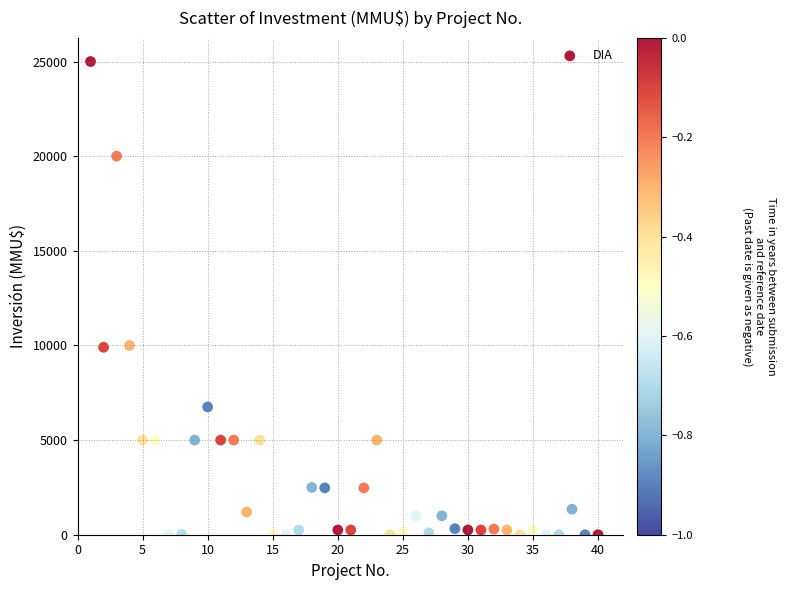

What is the range of X values (max minus min)?

39